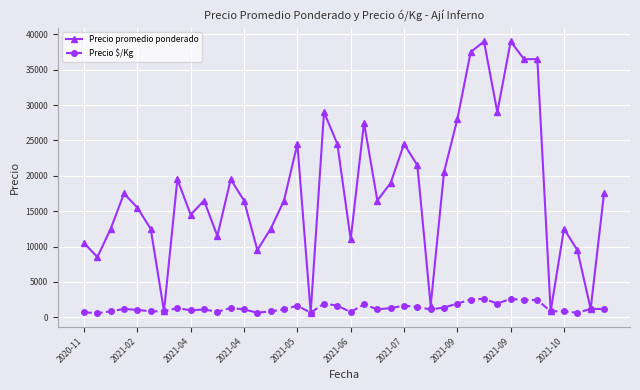

How many values in the Precio promedio ponderado series are below 16500?

17